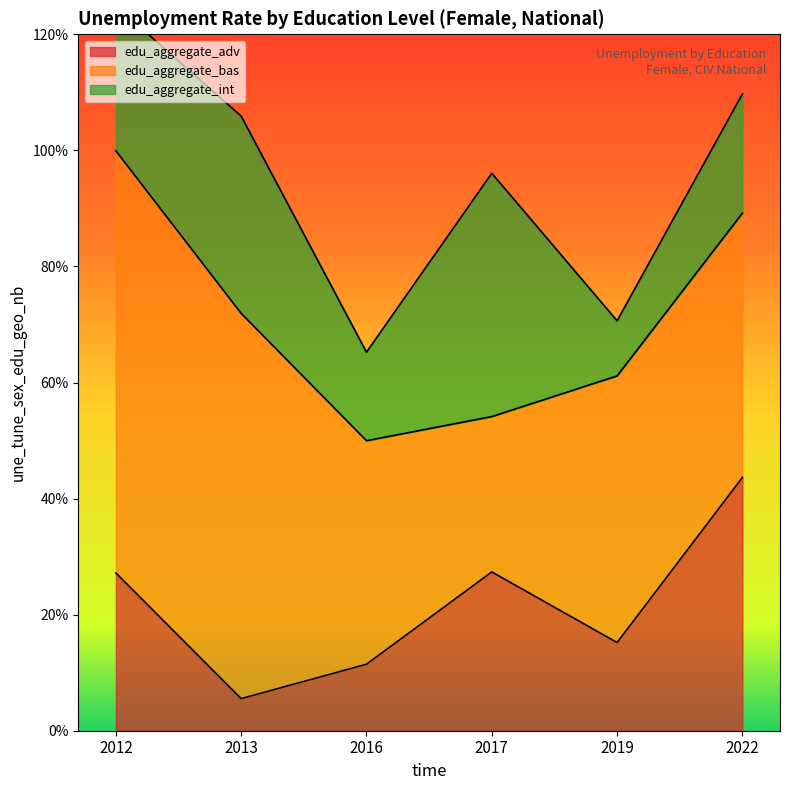

At which category does edu_aggregate_adv reach its first local valley?

2013